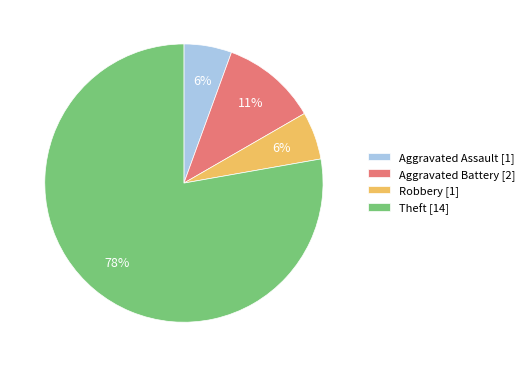

Which category has the biggest portion of the pie?

Theft